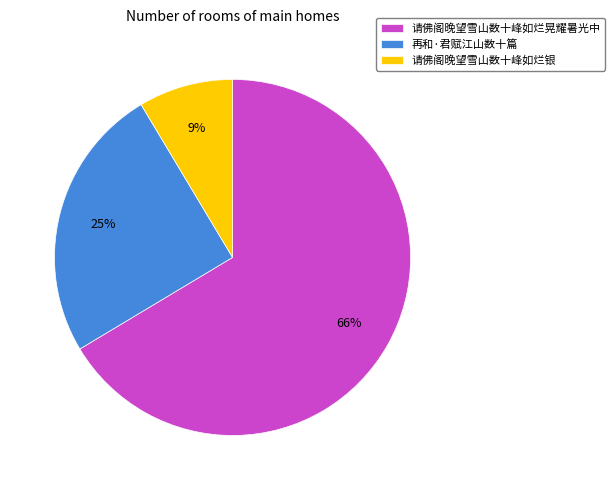

Between 请佛阁晚望雪山数十峰如烂晃耀暑光中 and 请佛阁晚望雪山数十峰如烂银, which is larger?

请佛阁晚望雪山数十峰如烂晃耀暑光中